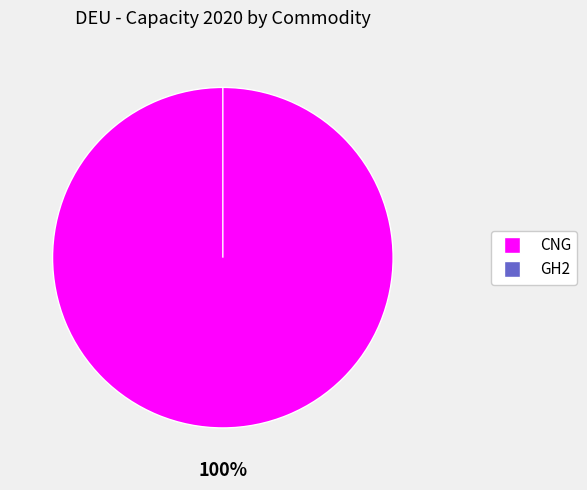

Rank the categories by value from lowest to highest.

GH2, CNG